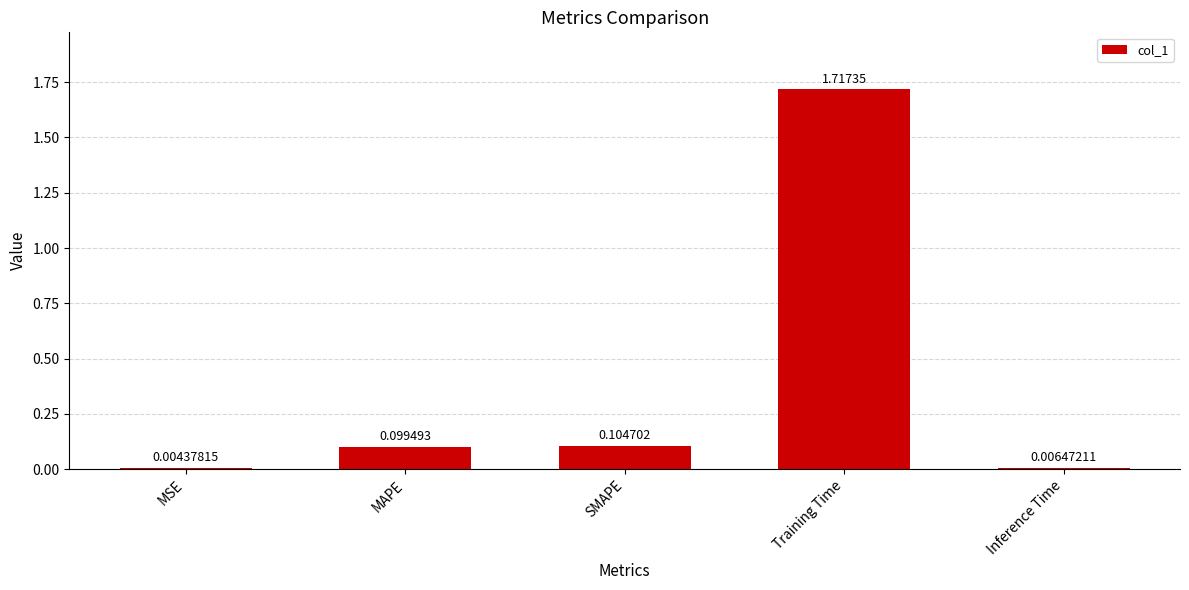

At which label is the value closest to 0?

MSE